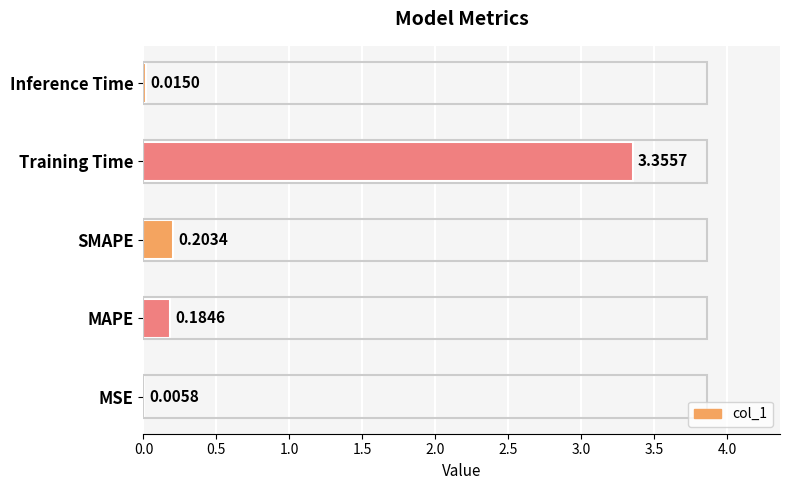

What is the sum of all values?

3.8